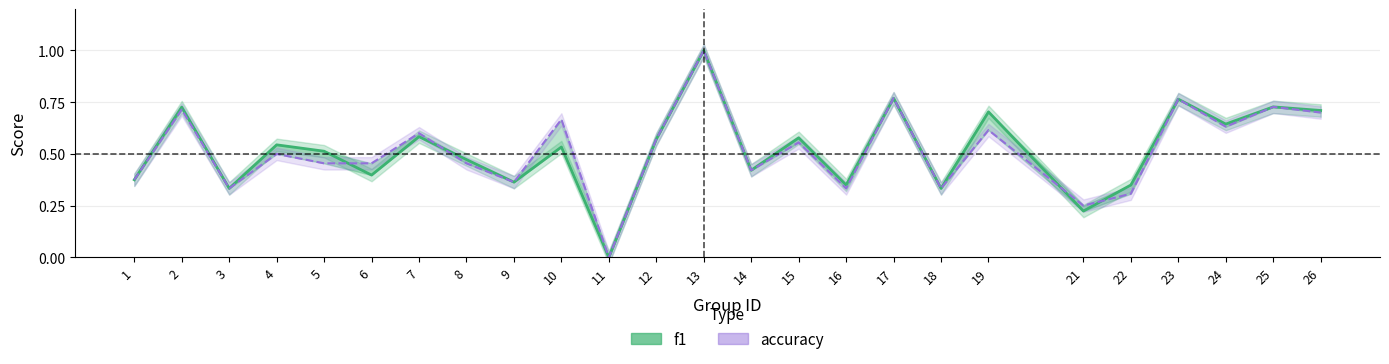

What is the sum of the f1 values at 12 and 1?

0.9